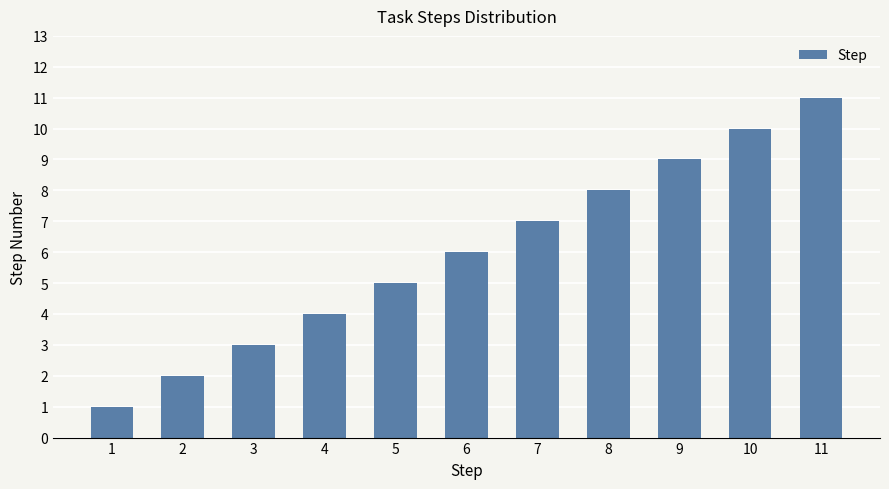

True or false: the data shows 2 at 3.

False